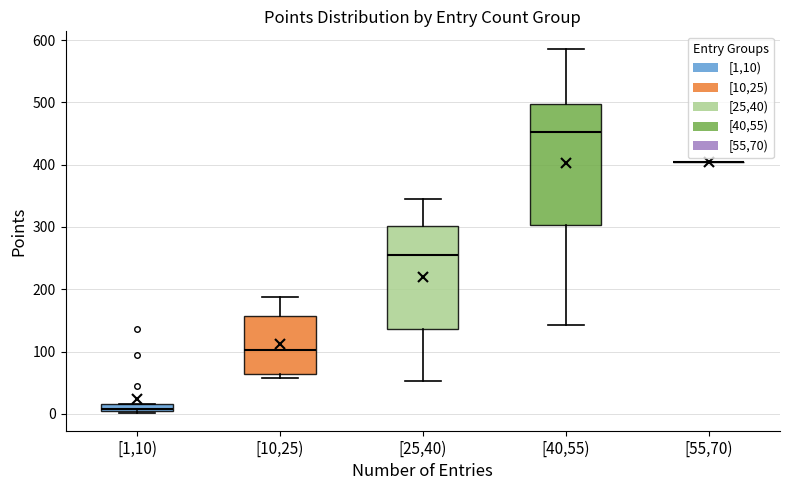

Where is the upper edge of the box for [25,40) on the y-axis? The values are not printed on the chart, so give them approximately, as read against the axis.

300